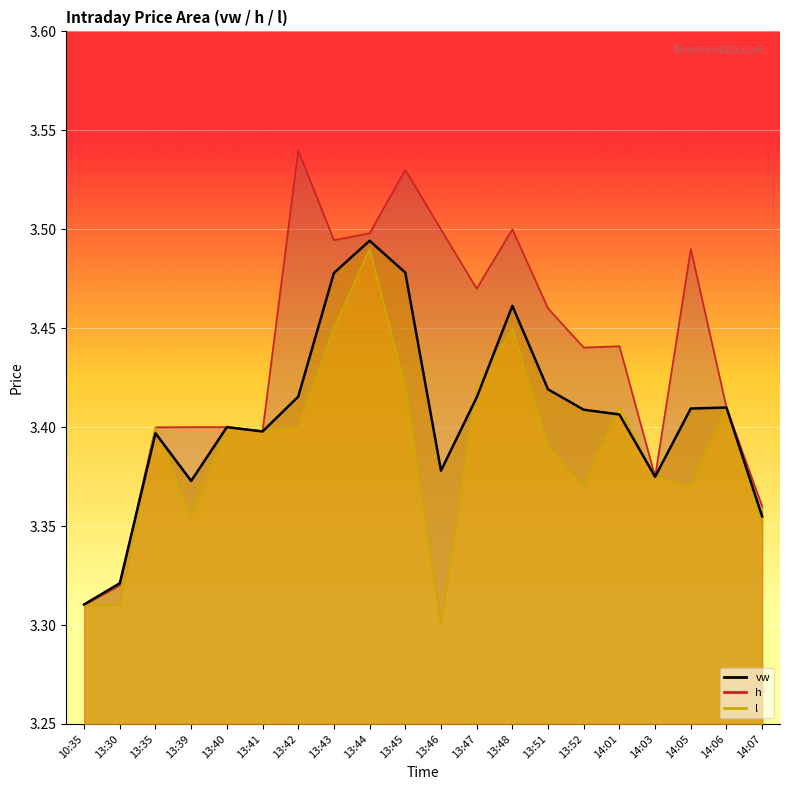

Count the number of data series in this chart.

3